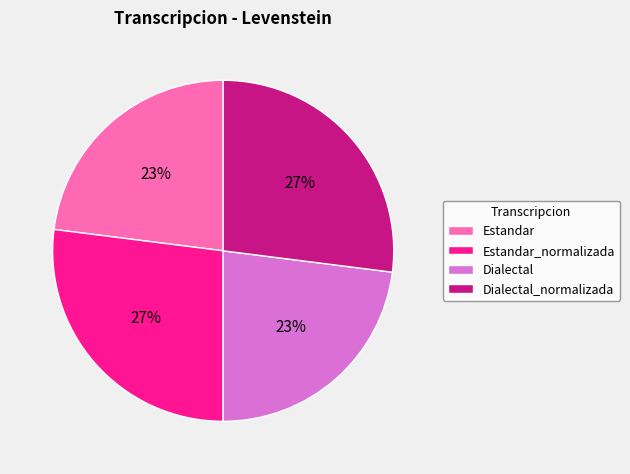

How many slices are in this pie chart?

4